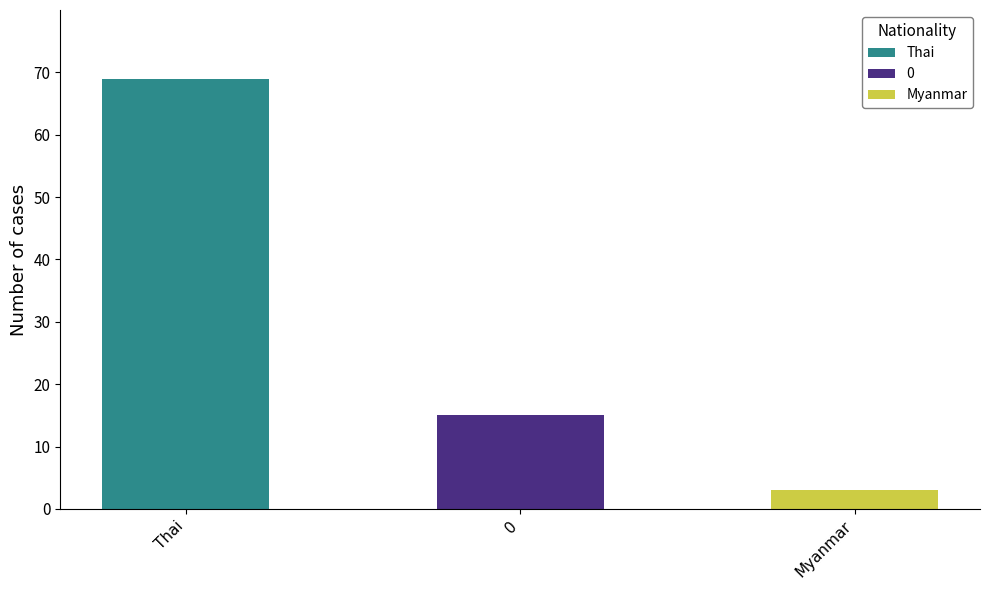

How many bars are there in each group?

3